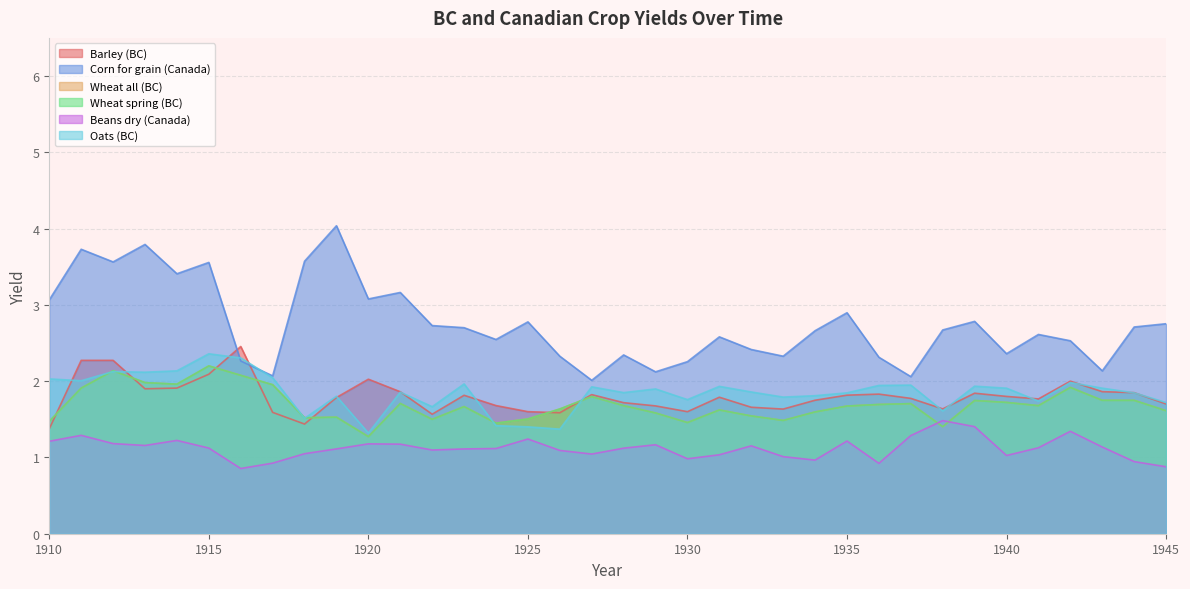

Reading left to right, extract all data points from this chart.

Barley (BC): 1.4	2.3	2.3	1.9	1.9	2.1	2.5	1.6	1.4	1.8	2.0	1.9	1.6	1.8	1.7	1.6	1.6	1.8	1.7	1.7	1.6	1.8	1.7	1.6	1.8	1.8	1.8	1.8	1.6	1.8	1.8	1.8	2.0	1.9	1.8	1.7
Corn for grain (Canada): 3.1	3.7	3.6	3.8	3.4	3.6	2.3	2.1	3.6	4.0	3.1	3.2	2.7	2.7	2.5	2.8	2.3	2.0	2.3	2.1	2.3	2.6	2.4	2.3	2.7	2.9	2.3	2.1	2.7	2.8	2.4	2.6	2.5	2.1	2.7	2.8
Wheat all (BC): 1.5	1.9	2.1	2.0	2.0	2.2	2.1	2.0	1.5	1.5	1.3	1.7	1.5	1.7	1.5	1.5	1.6	1.8	1.7	1.6	1.5	1.6	1.5	1.5	1.6	1.7	1.7	1.7	1.4	1.7	1.7	1.7	1.9	1.7	1.7	1.6
Wheat spring (BC): 1.5	1.9	2.1	2.0	2.0	2.2	2.1	2.0	1.5	1.5	1.3	1.7	1.5	1.7	1.5	1.5	1.6	1.8	1.7	1.6	1.5	1.6	1.5	1.5	1.6	1.7	1.7	1.7	1.4	1.7	1.7	1.7	1.9	1.7	1.7	1.6
Beans dry (Canada): 1.2	1.3	1.2	1.2	1.2	1.1	0.9	0.9	1.0	1.1	1.2	1.2	1.1	1.1	1.1	1.2	1.1	1.0	1.1	1.2	1.0	1.0	1.2	1.0	1.0	1.2	0.9	1.3	1.5	1.4	1.0	1.1	1.3	1.1	0.9	0.9
Oats (BC): 2.0	2.0	2.1	2.1	2.1	2.4	2.3	2.0	1.5	1.8	1.3	1.9	1.7	2.0	1.4	1.4	1.4	1.9	1.9	1.9	1.8	1.9	1.9	1.8	1.8	1.8	1.9	1.9	1.6	1.9	1.9	1.7	2.0	1.9	1.8	1.7